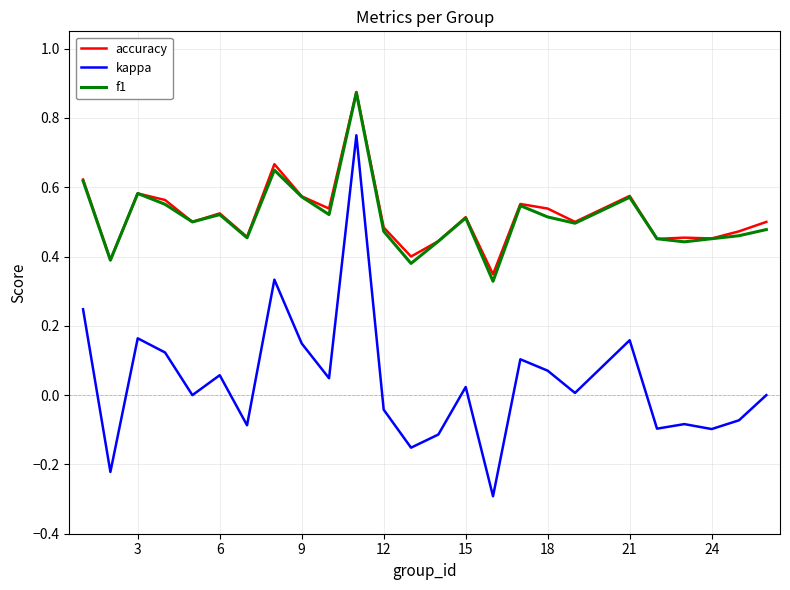

What is the smallest value displayed?

-0.3